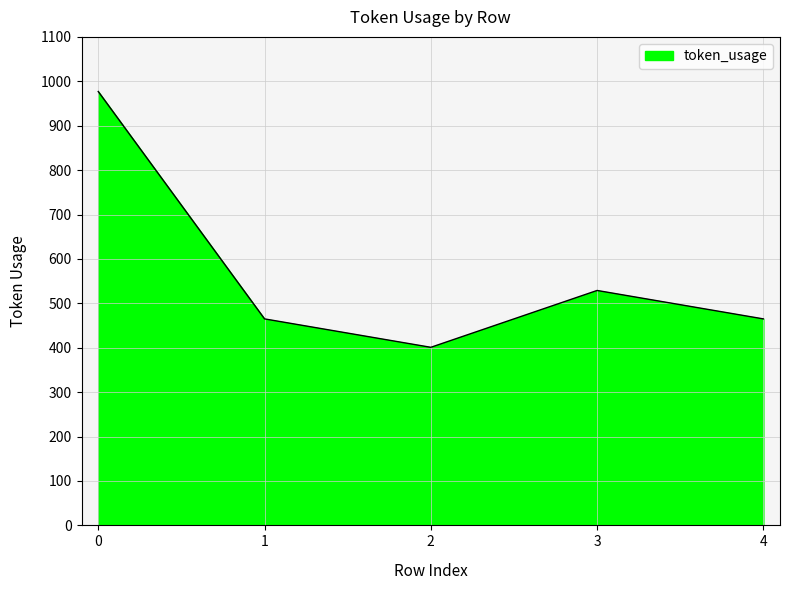

What is the difference between the values at 1 and 2?

64